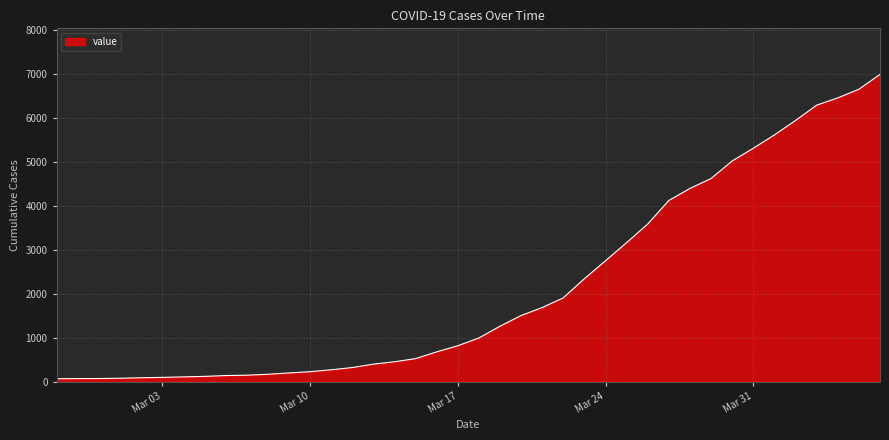

What is the greatest value displayed?

6994